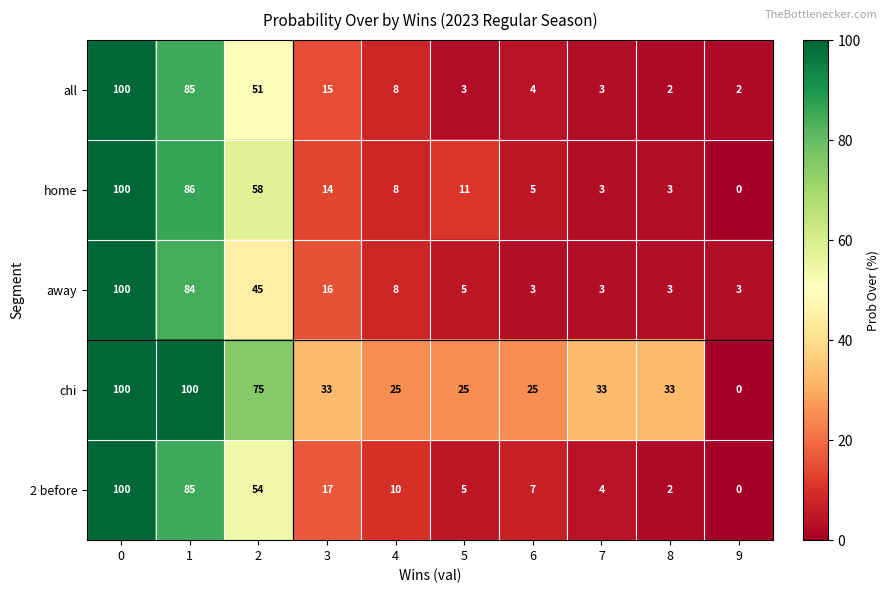

The 2 before series shows 2 at 5. True or false?

False